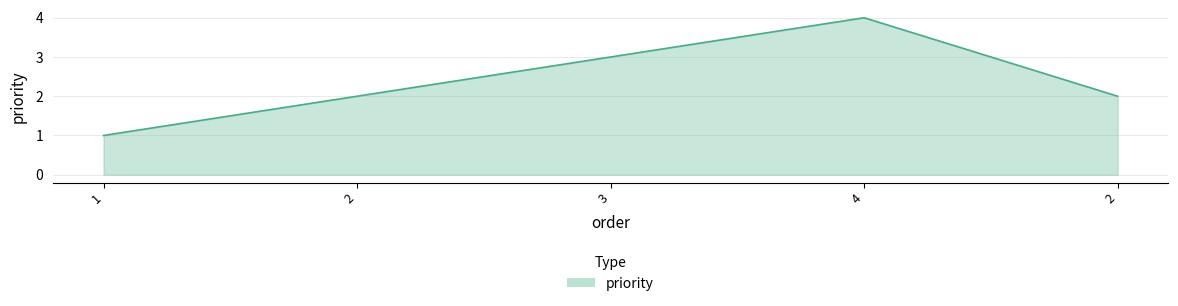

How many series are shown in this chart?

1